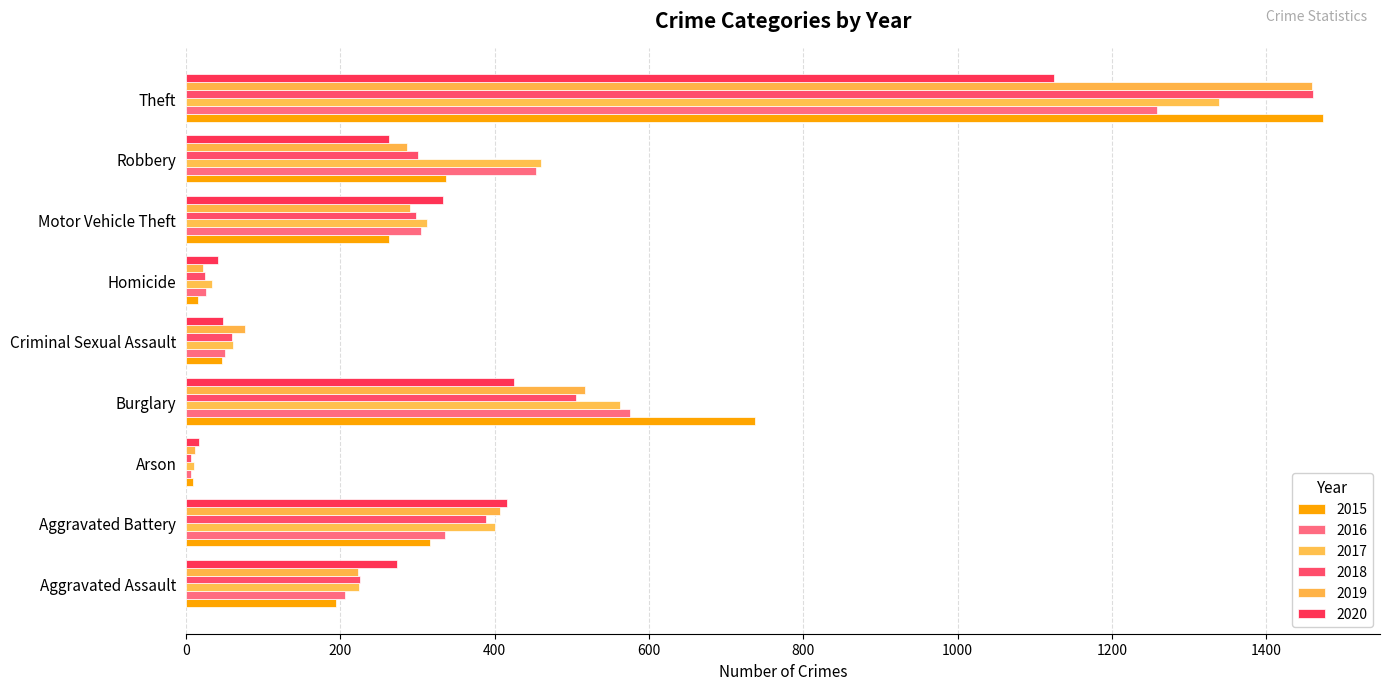

Reading right to left, list all the values displayed in this chart.

2015: 1474	337	263	15	46	738	9	316	194
2016: 1259	454	304	26	50	576	7	336	206
2017: 1339	460	312	33	61	562	10	400	224
2018: 1461	301	298	25	60	506	7	389	225
2019: 1459	287	290	22	77	517	12	407	223
2020: 1125	263	333	41	48	425	17	416	273